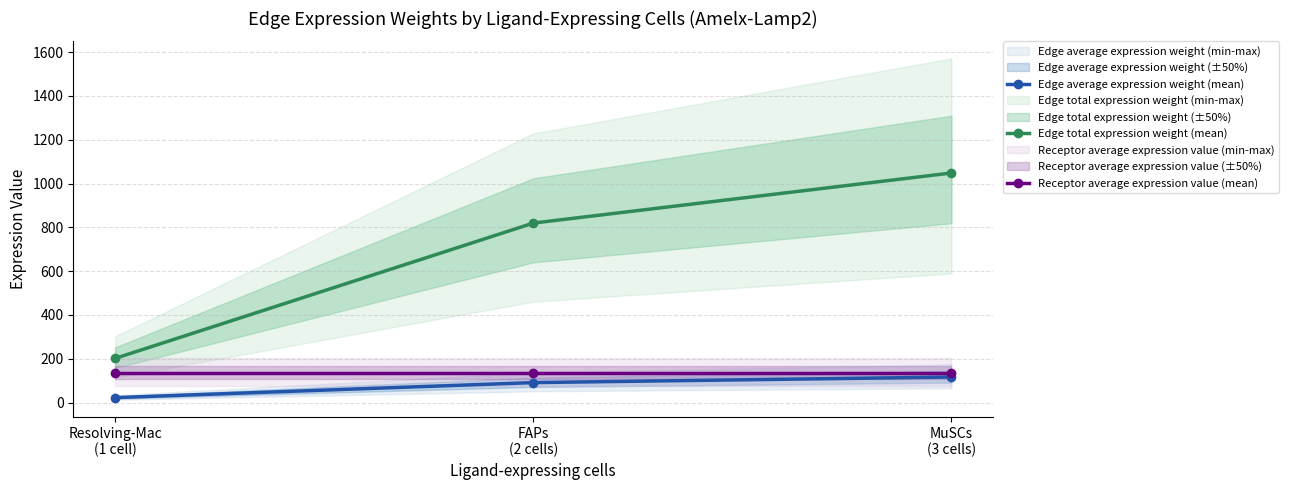

What is the maximum value shown in the chart?

1048.4